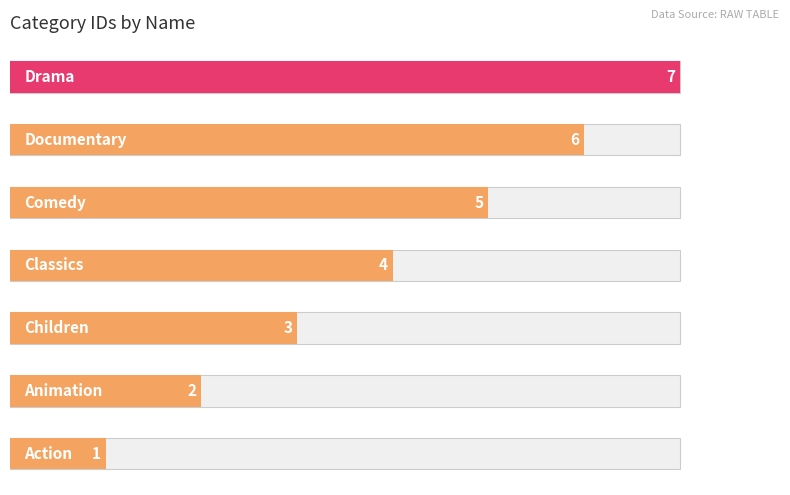

Does the chart contain stacked bars?

No